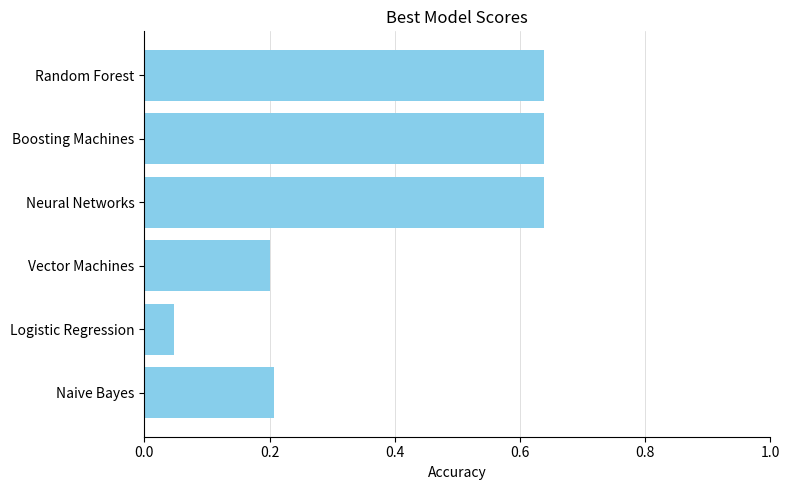

At which category does the chart reach its minimum across all series?

Logistic Regression